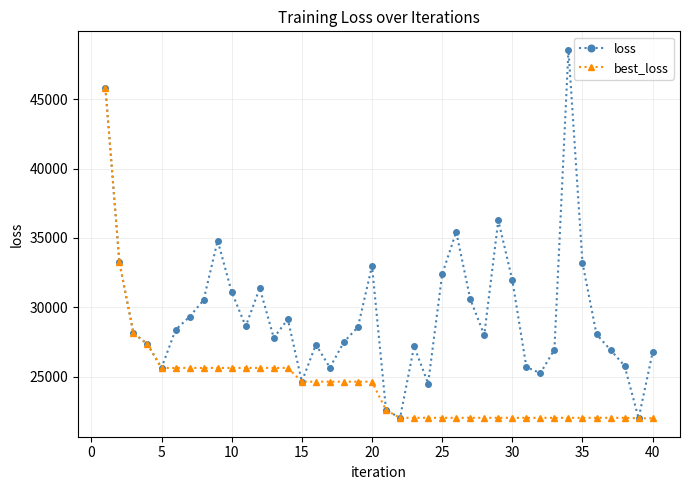

What is the minimum value shown in the chart?

21994.0